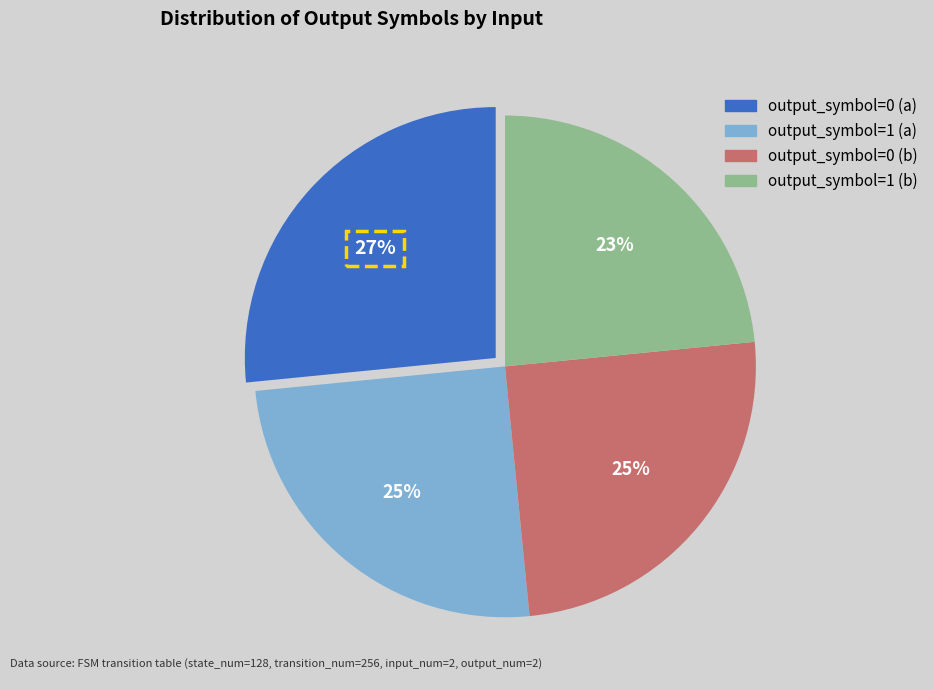

Is it true that output_symbol=1 (b) is 11% of the pie?

False